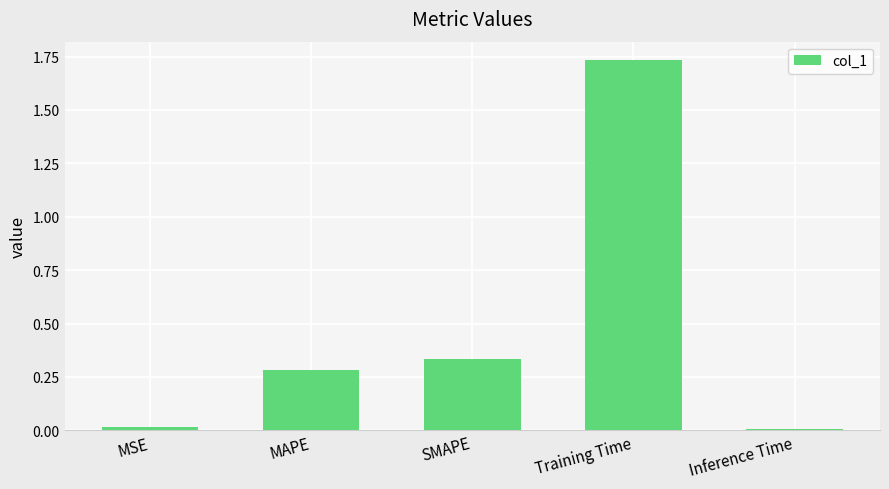

True or false: the data shows 0.0 at Inference Time.

True